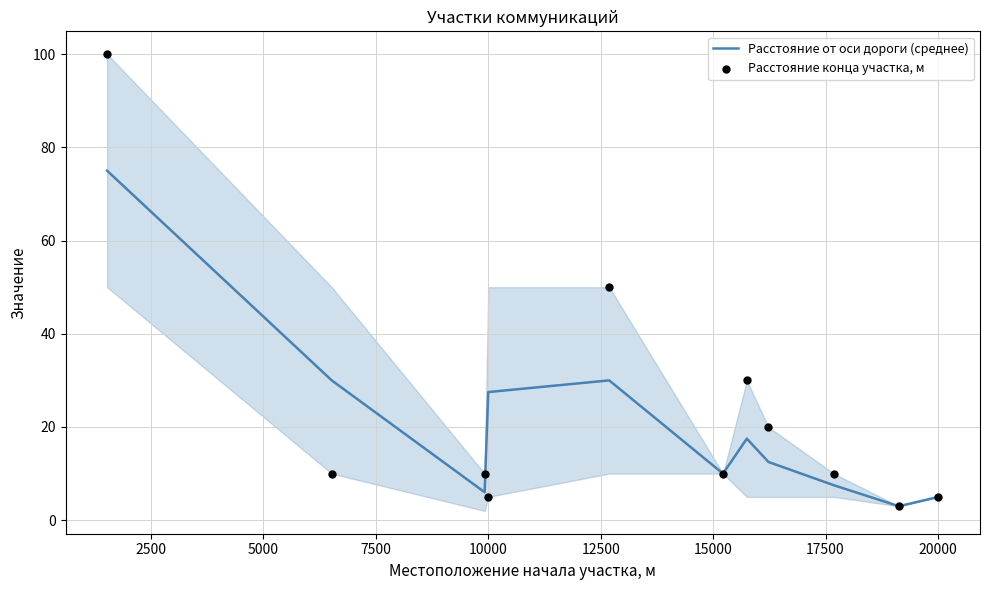

What are all the series names shown in the legend?

Расстояние от оси дороги (среднее), Расстояние конца участка, м